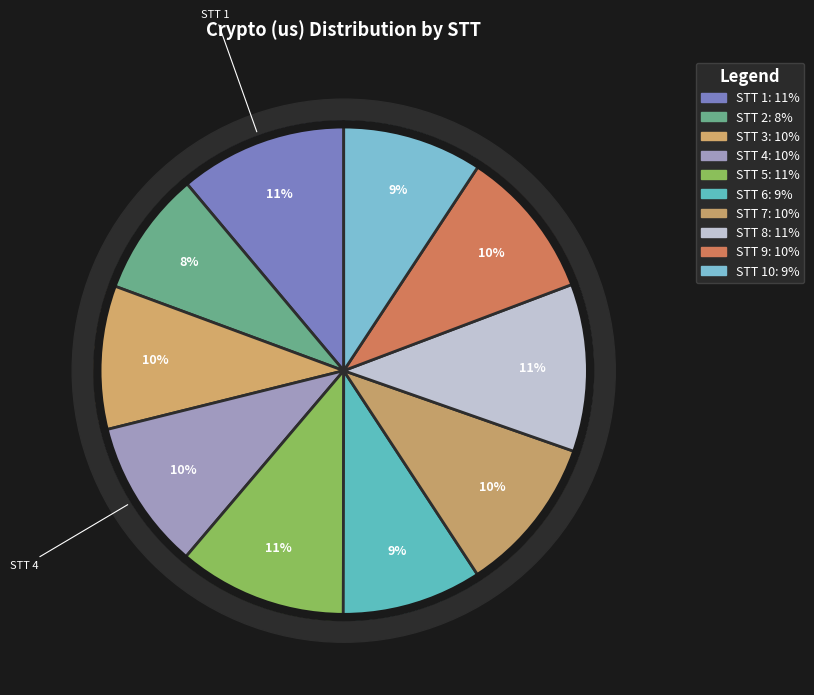

How many slices are in this pie chart?

10